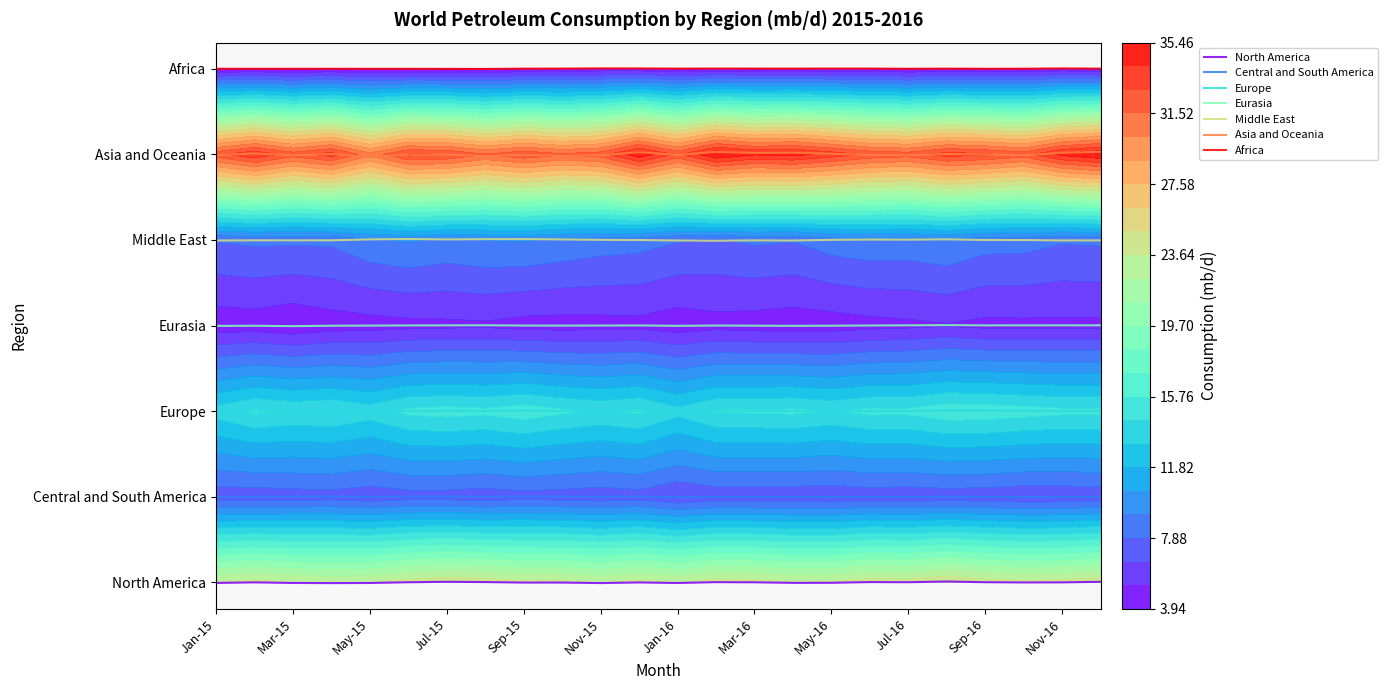

Which label corresponds to the largest value in the chart?

Nov-15